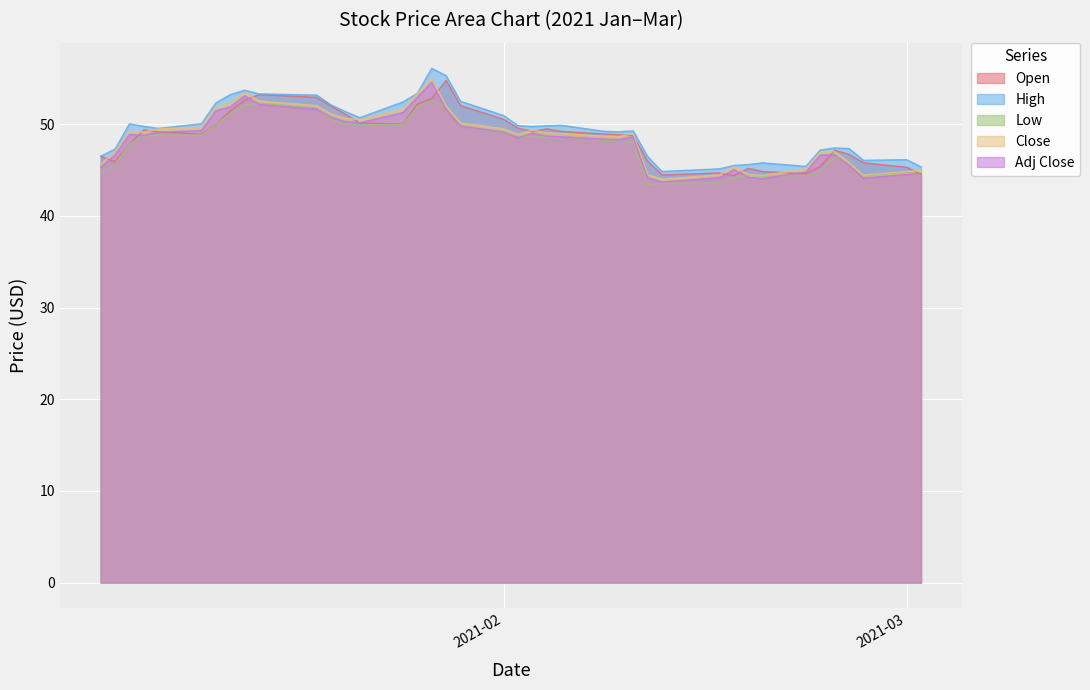

Reading right to left, extract all data points from this chart.

Open: 44.5	45.3	45.8	46.7	47.2	45.4	44.6	44.9	45.2	44.4	44.7	44.5	46.0	48.8	48.9	48.9	49.2	49.5	49.2	49.6	50.5	52.0	54.8	52.8	52.2	50.0	50.1	51.1	52.0	52.9	53.2	52.6	51.5	50.0	48.9	49.2	49.4	47.9	45.9	46.5
High: 45.4	46.1	46.1	47.4	47.4	47.2	45.4	45.8	45.6	45.5	45.1	44.9	46.5	49.3	49.2	49.2	49.9	49.8	49.8	49.9	51.0	52.5	55.3	56.1	53.4	52.4	50.7	51.4	52.1	53.2	53.3	53.7	53.2	52.3	50.1	49.5	49.8	50.0	47.3	46.5
Low: 44.4	44.8	44.4	45.8	46.4	44.8	44.4	44.3	44.5	44.2	43.6	43.6	43.4	48.0	48.1	48.3	48.6	48.6	48.7	48.6	49.0	49.8	51.9	52.6	51.9	50.0	50.0	50.0	50.5	51.8	52.3	52.1	51.2	50.0	48.8	48.8	48.7	47.9	45.6	44.8
Close: 45.0	44.9	44.5	45.8	47.0	47.0	45.1	44.4	44.5	45.4	44.5	44.0	44.5	49.0	48.7	48.7	49.0	49.1	49.4	48.9	49.5	50.2	52.0	55.0	53.3	51.6	50.5	50.6	51.1	52.0	52.5	53.5	52.3	51.9	49.7	49.5	49.1	49.2	47.0	45.6
Adj Close: 44.6	44.5	44.1	45.5	46.7	46.6	44.8	44.1	44.2	45.0	44.2	43.7	44.2	48.6	48.3	48.4	48.6	48.7	49.0	48.5	49.1	49.8	51.6	54.6	53.0	51.3	50.2	50.3	50.8	51.6	52.2	53.1	51.9	51.5	49.3	49.1	48.8	48.9	46.7	45.3